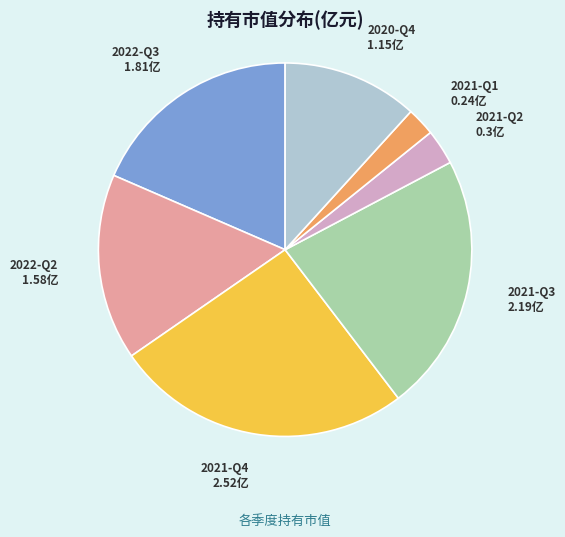

Does 2021-Q3 represent more than half of the total?

No